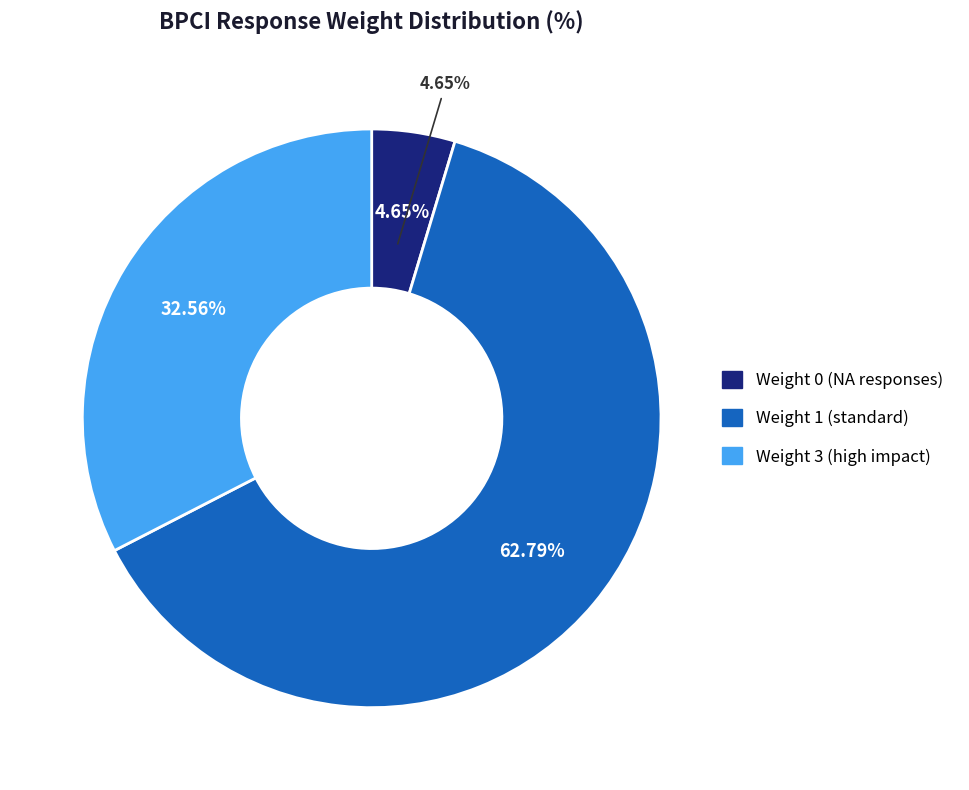

To the nearest percent, what is the combined percentage of Weight 3 and Weight 0?

37%